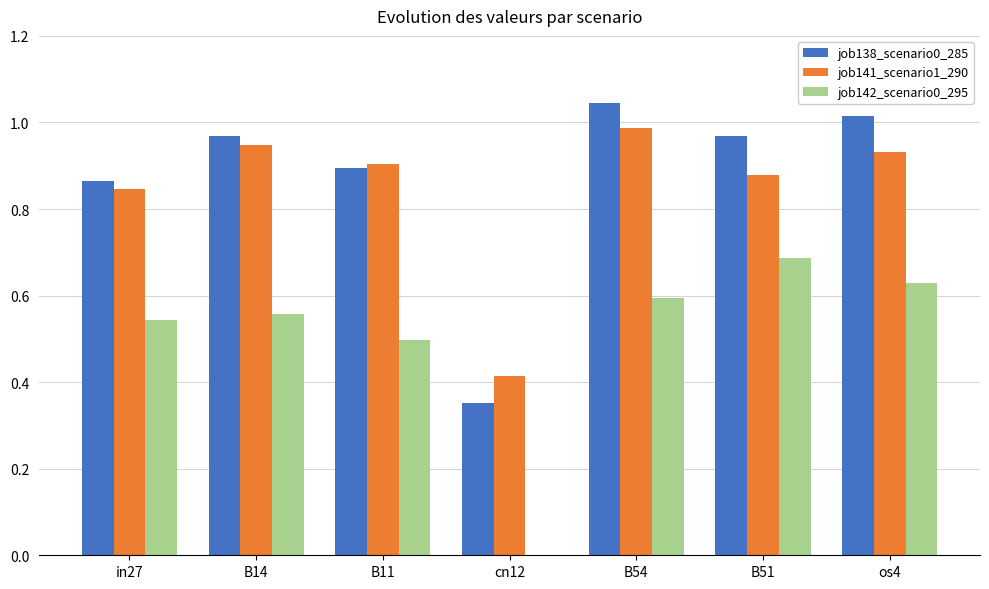

What is the total value across all series at os4?

2.6